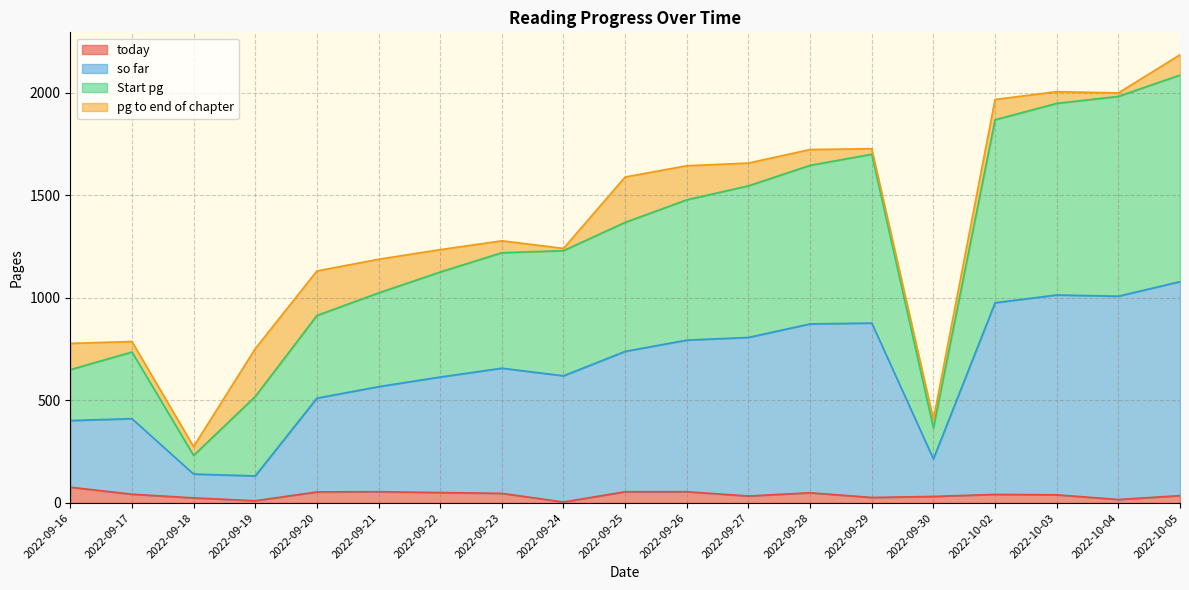

True or false: so far and Start pg intersect in this chart.

False